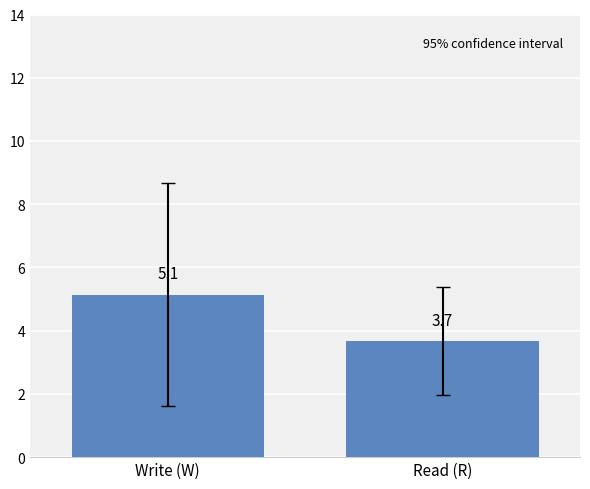

Rank the categories by value from lowest to highest.

Read (R), Write (W)